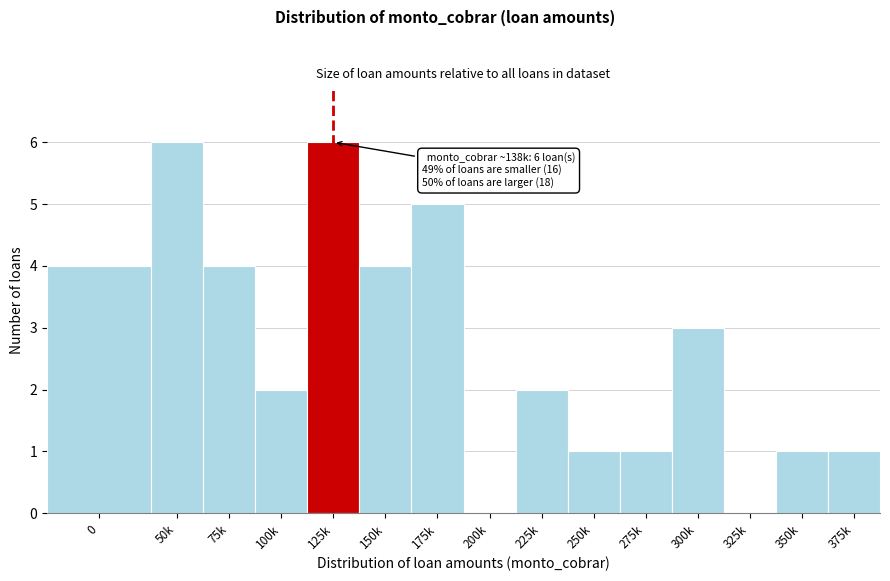

Reading left to right, extract all data points from this chart.

0=4	50k=6	75k=4	100k=2	125k=6	150k=4	175k=5	200k=0	225k=2	250k=1	275k=1	300k=3	325k=0	350k=1	375k=1